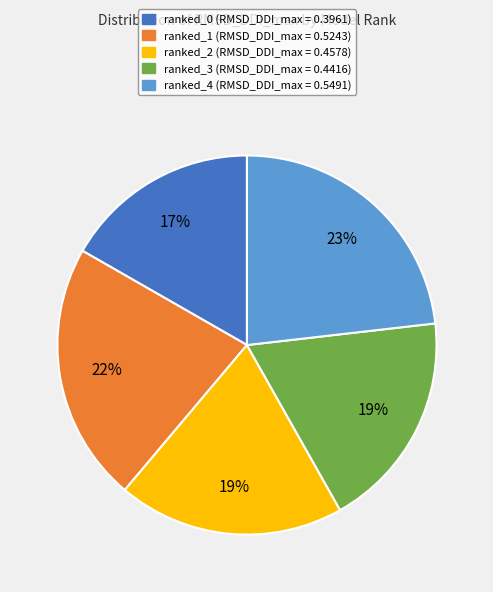

Does ranked_1 represent more than half of the total?

No